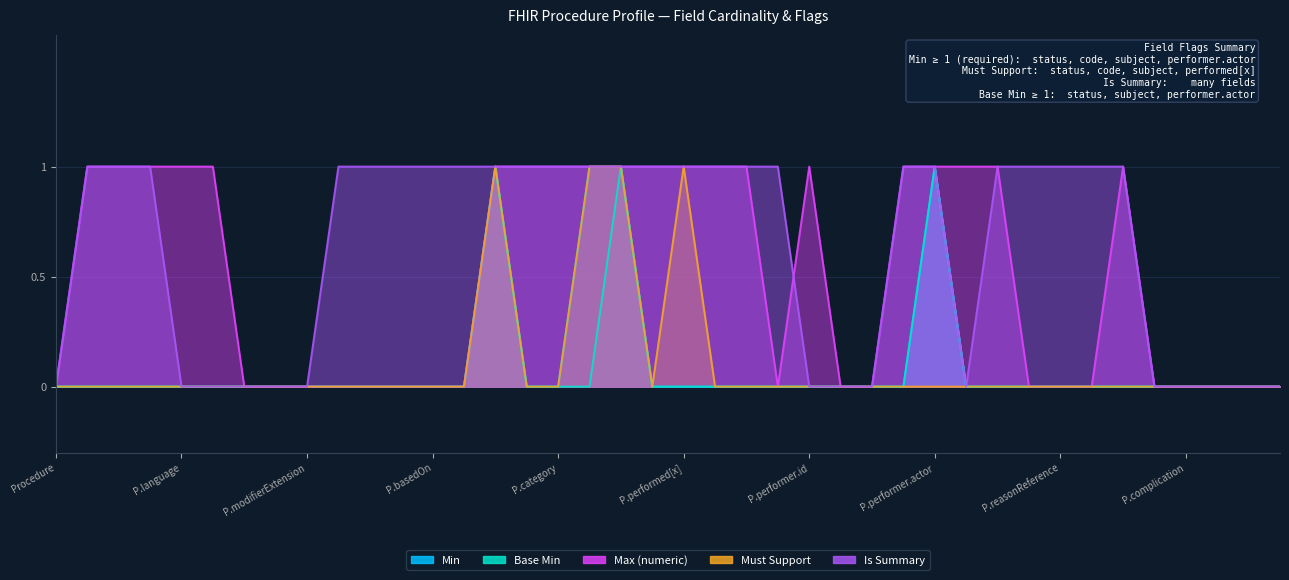

Which has a higher value, P.complication or P.basedOn?

P.complication